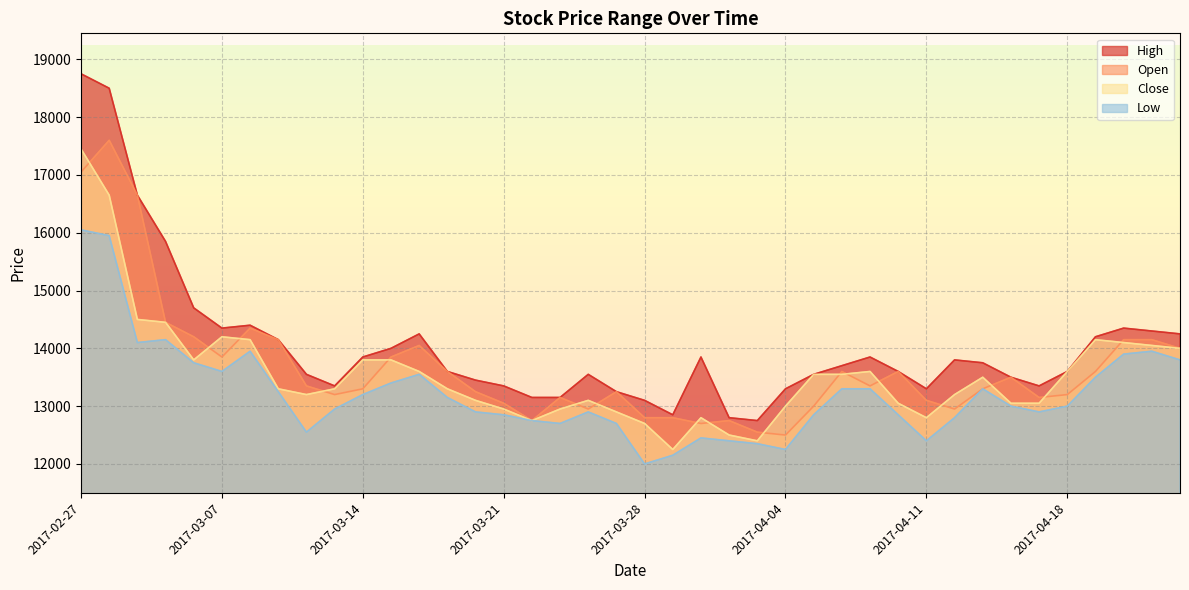

Reading left to right, what are all the values shown in this chart?

High: 2017-02-27=18750	2017-02-28=18500	2017-03-02=16650	2017-03-03=15850	2017-03-06=14700	2017-03-07=14350	2017-03-08=14400	2017-03-09=14150	2017-03-10=13550	2017-03-13=13350	2017-03-14=13850	2017-03-15=14000	2017-03-16=14250	2017-03-17=13600	2017-03-20=13450	2017-03-21=13350	2017-03-22=13150	2017-03-23=13150	2017-03-24=13550	2017-03-27=13250	2017-03-28=13100	2017-03-29=12850	2017-03-30=13850	2017-03-31=12800	2017-04-03=12750	2017-04-04=13300	2017-04-05=13550	2017-04-06=13700	2017-04-07=13850	2017-04-10=13600	2017-04-11=13300	2017-04-12=13800	2017-04-13=13750	2017-04-14=13500	2017-04-17=13350	2017-04-18=13600	2017-04-19=14200	2017-04-20=14350	2017-04-21=14300	2017-04-24=14250
Low: 2017-02-27=16050	2017-02-28=15950	2017-03-02=14100	2017-03-03=14150	2017-03-06=13750	2017-03-07=13600	2017-03-08=13950	2017-03-09=13250	2017-03-10=12550	2017-03-13=12950	2017-03-14=13200	2017-03-15=13400	2017-03-16=13550	2017-03-17=13150	2017-03-20=12900	2017-03-21=12850	2017-03-22=12750	2017-03-23=12700	2017-03-24=12900	2017-03-27=12700	2017-03-28=12000	2017-03-29=12150	2017-03-30=12450	2017-03-31=12400	2017-04-03=12350	2017-04-04=12250	2017-04-05=12850	2017-04-06=13300	2017-04-07=13300	2017-04-10=12850	2017-04-11=12400	2017-04-12=12800	2017-04-13=13300	2017-04-14=13000	2017-04-17=12900	2017-04-18=13000	2017-04-19=13500	2017-04-20=13900	2017-04-21=13950	2017-04-24=13800
Open: 2017-02-27=17050	2017-02-28=17600	2017-03-02=16650	2017-03-03=14450	2017-03-06=14200	2017-03-07=13850	2017-03-08=14350	2017-03-09=14150	2017-03-10=13350	2017-03-13=13200	2017-03-14=13300	2017-03-15=13850	2017-03-16=14050	2017-03-17=13600	2017-03-20=13250	2017-03-21=13050	2017-03-22=12750	2017-03-23=13150	2017-03-24=12950	2017-03-27=13250	2017-03-28=12800	2017-03-29=12800	2017-03-30=12700	2017-03-31=12750	2017-04-03=12550	2017-04-04=12500	2017-04-05=13000	2017-04-06=13600	2017-04-07=13350	2017-04-10=13600	2017-04-11=13100	2017-04-12=12950	2017-04-13=13300	2017-04-14=13500	2017-04-17=13150	2017-04-18=13200	2017-04-19=13600	2017-04-20=14150	2017-04-21=14150	2017-04-24=14000
Close: 2017-02-27=17450	2017-02-28=16650	2017-03-02=14500	2017-03-03=14450	2017-03-06=13800	2017-03-07=14200	2017-03-08=14150	2017-03-09=13300	2017-03-10=13200	2017-03-13=13300	2017-03-14=13800	2017-03-15=13800	2017-03-16=13600	2017-03-17=13300	2017-03-20=13100	2017-03-21=12950	2017-03-22=12750	2017-03-23=12950	2017-03-24=13100	2017-03-27=12900	2017-03-28=12700	2017-03-29=12250	2017-03-30=12800	2017-03-31=12500	2017-04-03=12400	2017-04-04=13000	2017-04-05=13550	2017-04-06=13550	2017-04-07=13600	2017-04-10=13050	2017-04-11=12800	2017-04-12=13200	2017-04-13=13500	2017-04-14=13050	2017-04-17=13050	2017-04-18=13600	2017-04-19=14150	2017-04-20=14100	2017-04-21=14050	2017-04-24=14000